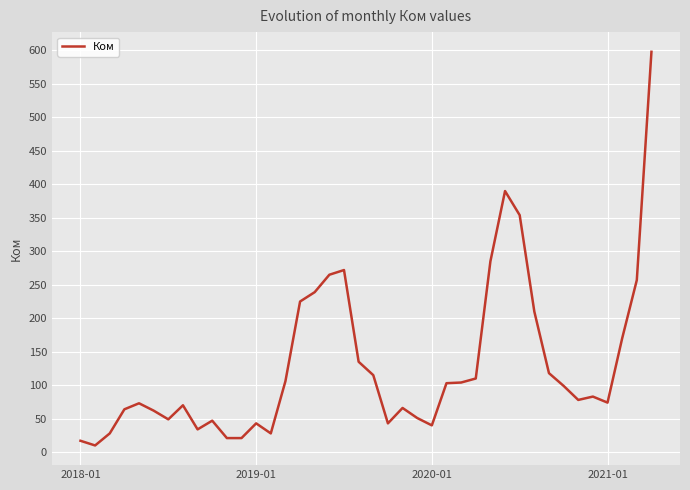

What is the difference between the second highest and second lowest values?

373